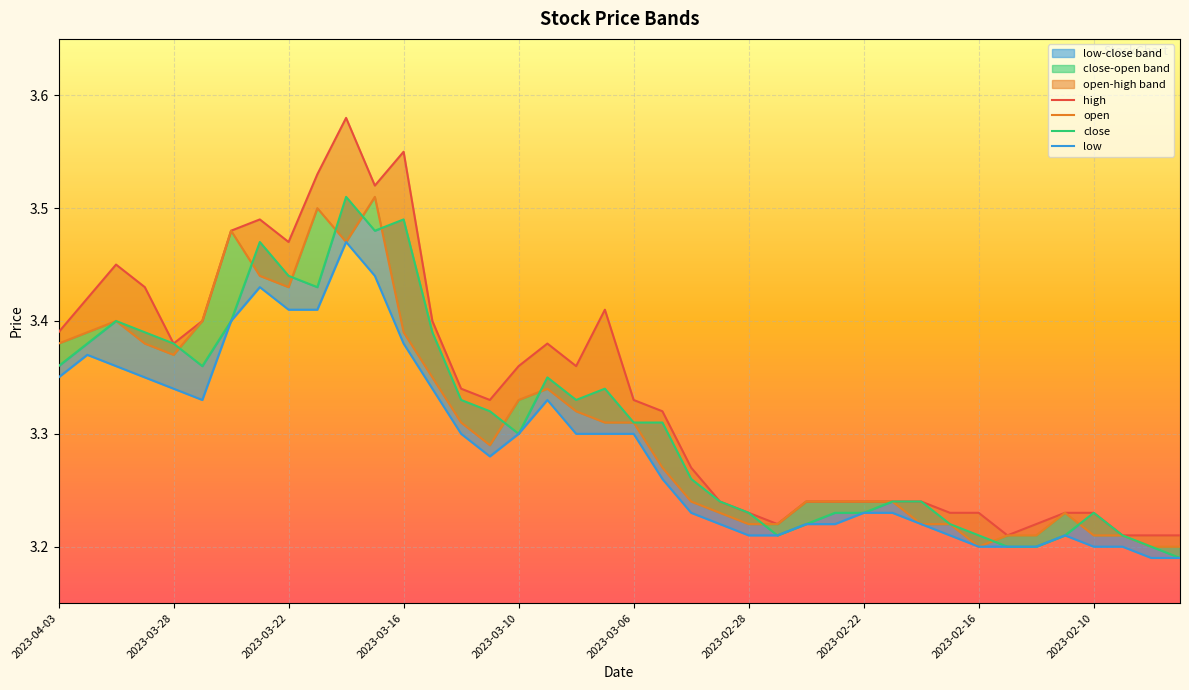

Reading right to left, what are all the values shown in this chart?

high: 3.2	3.2	3.2	3.2	3.2	3.2	3.2	3.2	3.2	3.2	3.2	3.2	3.2	3.2	3.2	3.2	3.2	3.3	3.3	3.3	3.4	3.4	3.4	3.4	3.3	3.3	3.4	3.5	3.5	3.6	3.5	3.5	3.5	3.5	3.4	3.4	3.4	3.5	3.4	3.4
open: 3.2	3.2	3.2	3.2	3.2	3.2	3.2	3.2	3.2	3.2	3.2	3.2	3.2	3.2	3.2	3.2	3.2	3.2	3.3	3.3	3.3	3.3	3.3	3.3	3.3	3.3	3.4	3.4	3.5	3.5	3.5	3.4	3.4	3.5	3.4	3.4	3.4	3.4	3.4	3.4
close: 3.2	3.2	3.2	3.2	3.2	3.2	3.2	3.2	3.2	3.2	3.2	3.2	3.2	3.2	3.2	3.2	3.2	3.3	3.3	3.3	3.3	3.3	3.4	3.3	3.3	3.3	3.4	3.5	3.5	3.5	3.4	3.4	3.5	3.4	3.4	3.4	3.4	3.4	3.4	3.4
low: 3.2	3.2	3.2	3.2	3.2	3.2	3.2	3.2	3.2	3.2	3.2	3.2	3.2	3.2	3.2	3.2	3.2	3.2	3.3	3.3	3.3	3.3	3.3	3.3	3.3	3.3	3.3	3.4	3.4	3.5	3.4	3.4	3.4	3.4	3.3	3.3	3.4	3.4	3.4	3.4